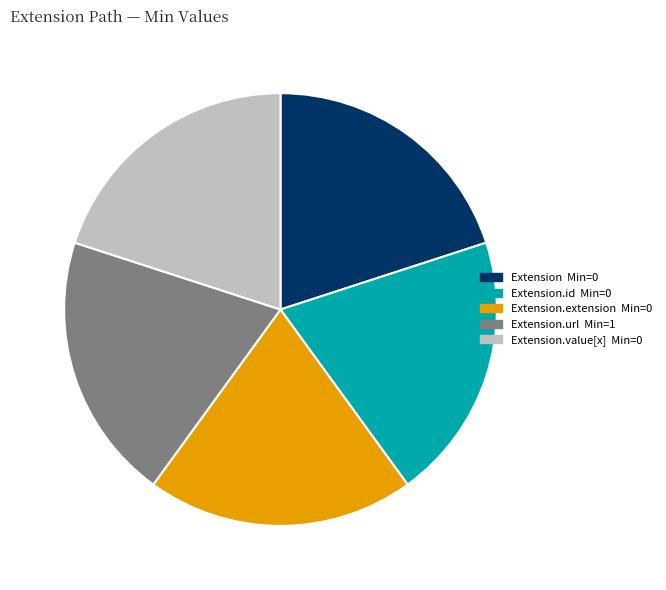

Is there a majority slice in this chart?

No